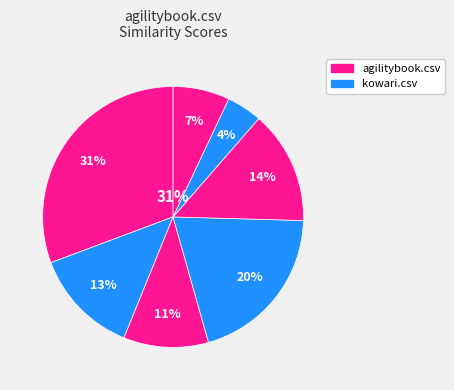

To the nearest percent, what portion does agilitybook.csv represent?

31%